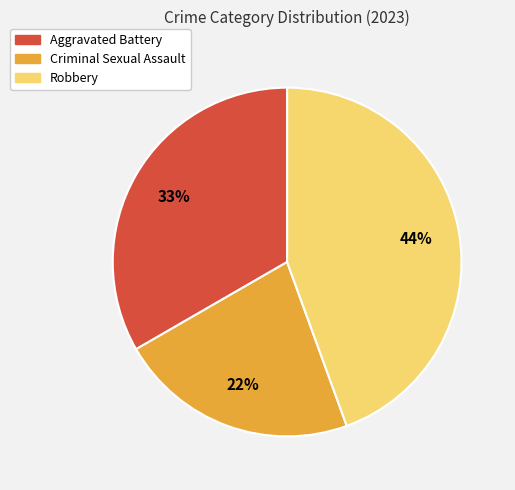

Is it true that Robbery is 35% of the pie?

False